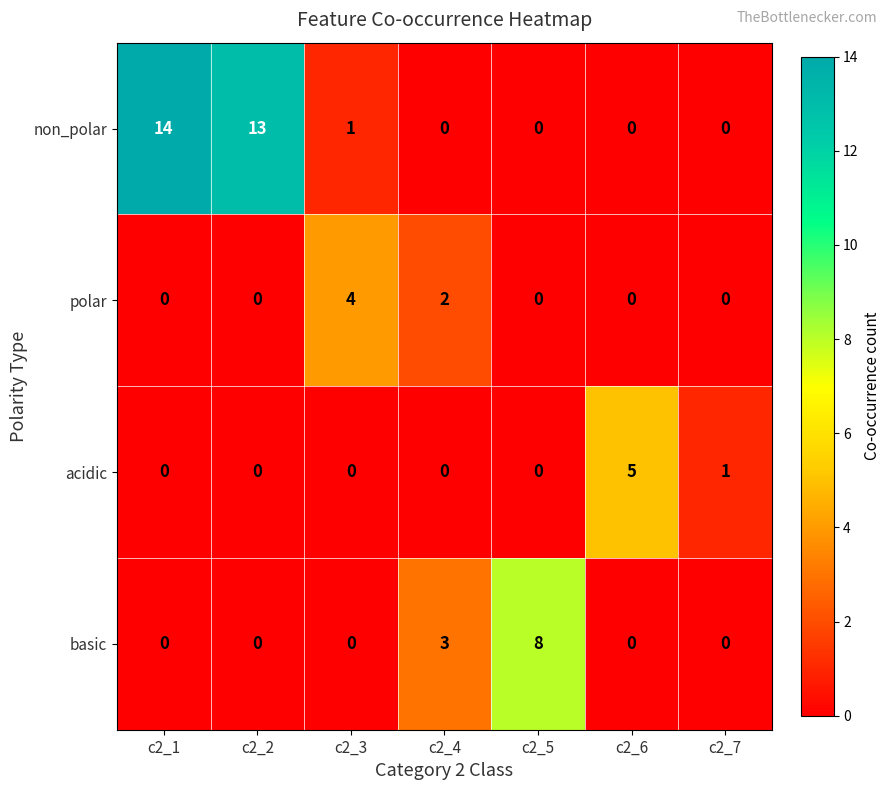

Rank the series by their maximum value, from highest to lowest.

non_polar, basic, acidic, polar